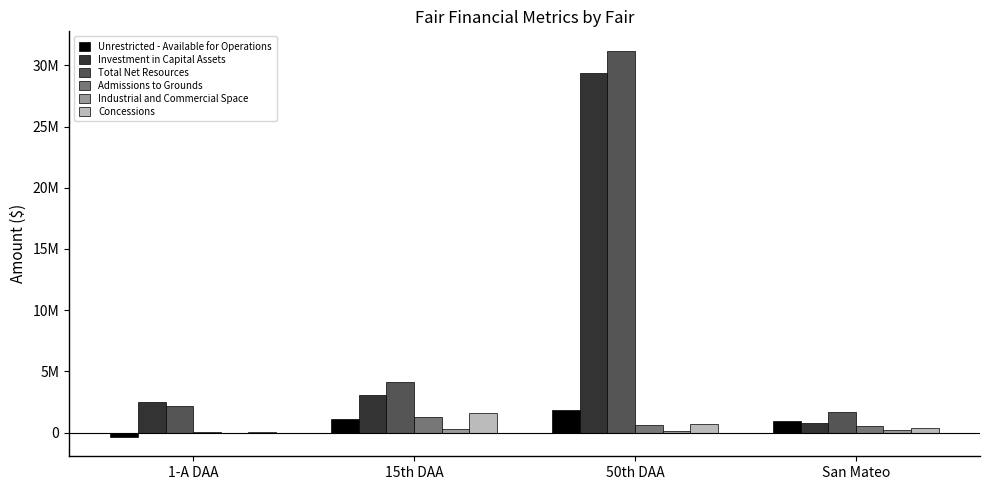

Are the bars grouped side by side (vs. stacked)?

Yes